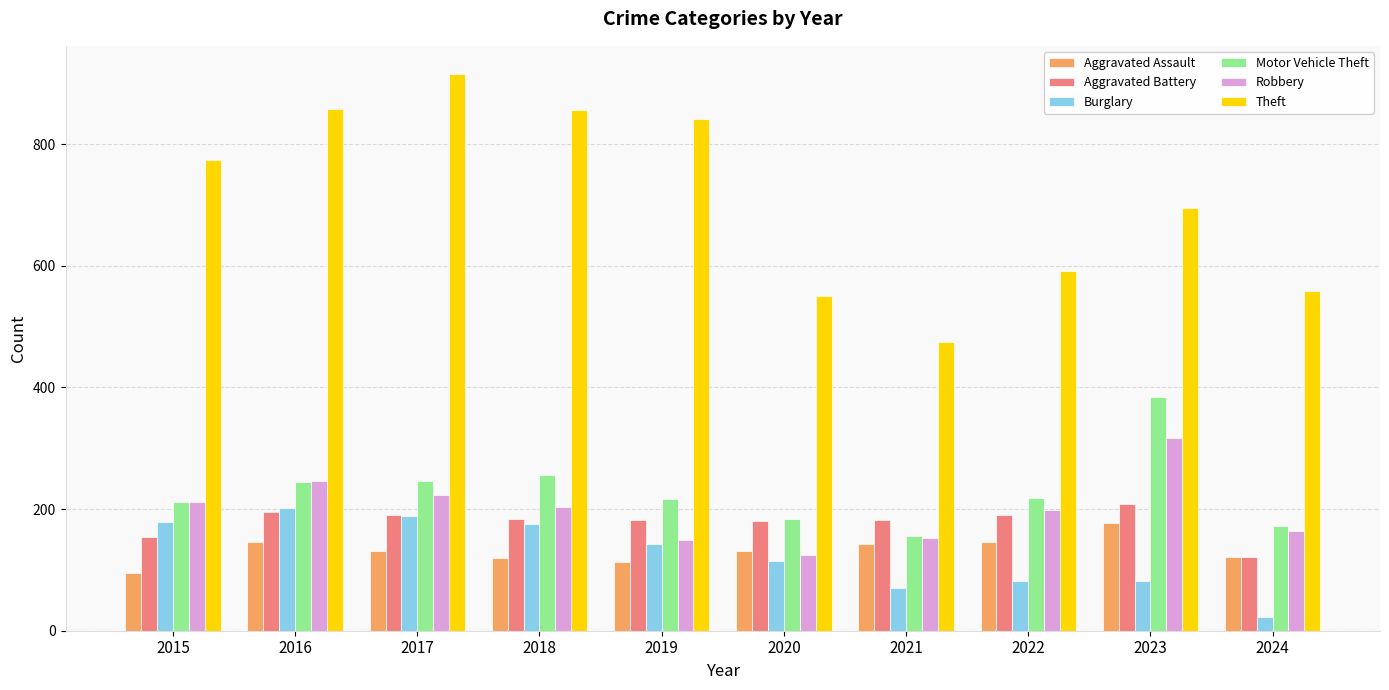

How many bars are there in total?

60